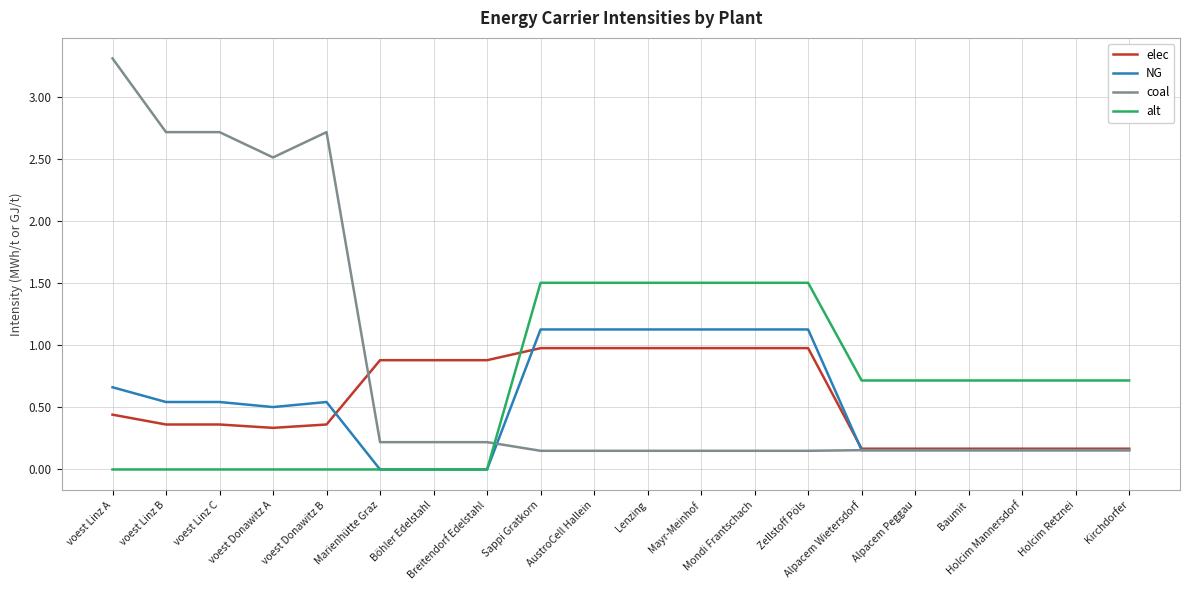

The value of alt at voest Linz C is 0.0. True or false?

True